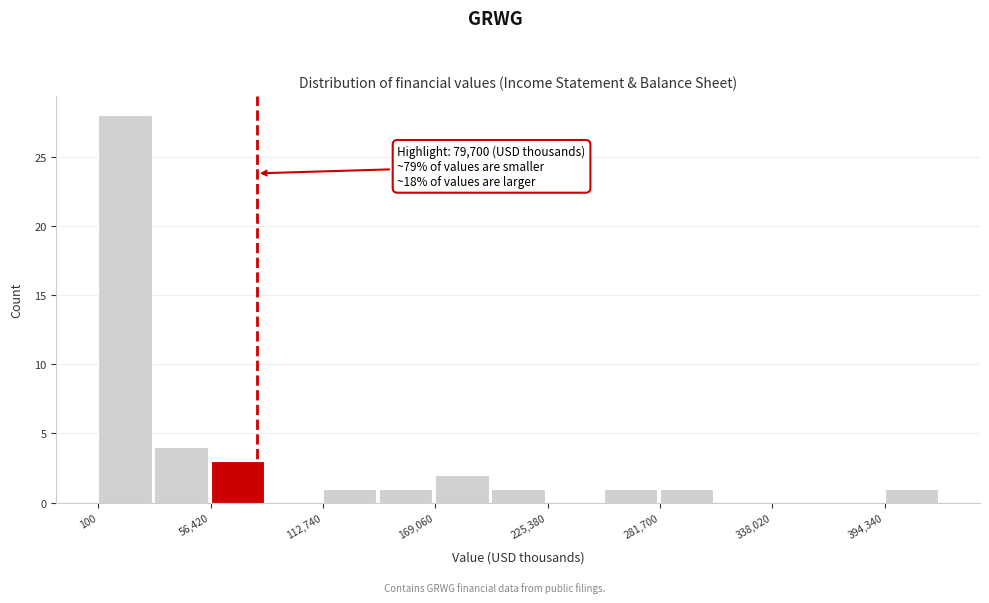

Read against the x-axis, roughly where is the centre of the tallest bar?

10000